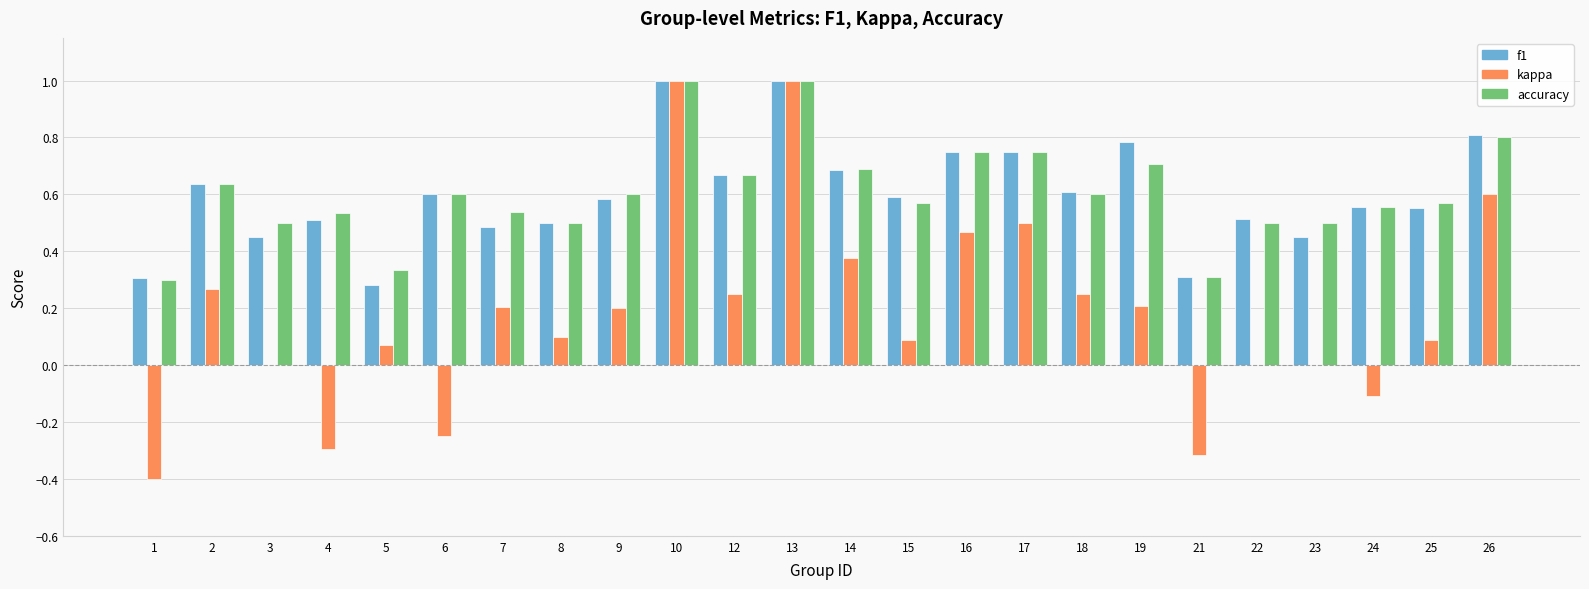

What is the highest value of the kappa series?

1.0